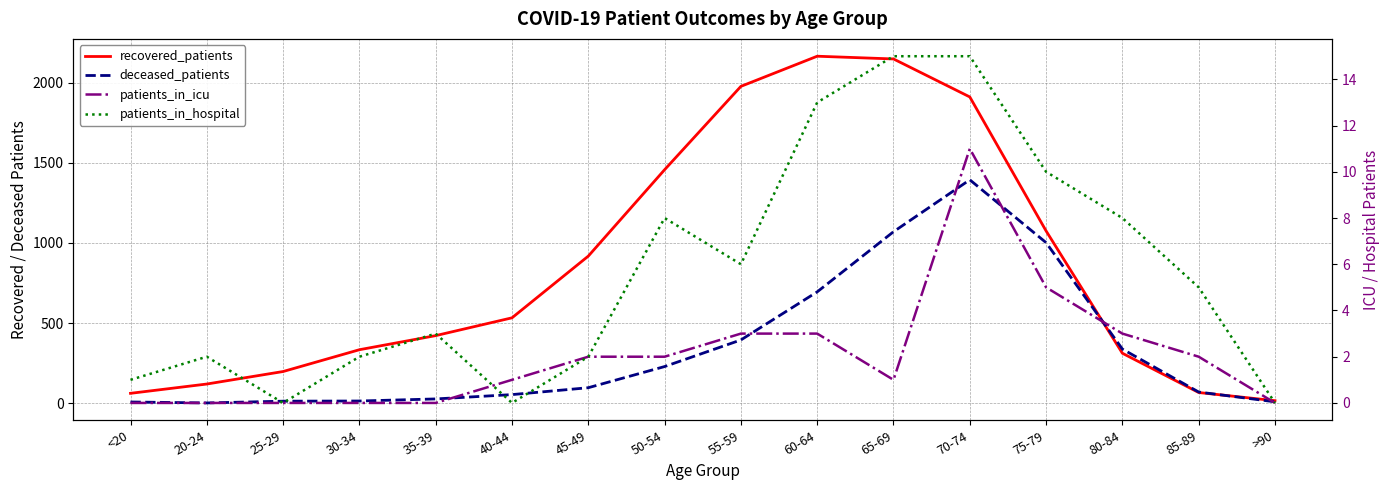

What is the value of the recovered_patients point at the 5th from the left?

422